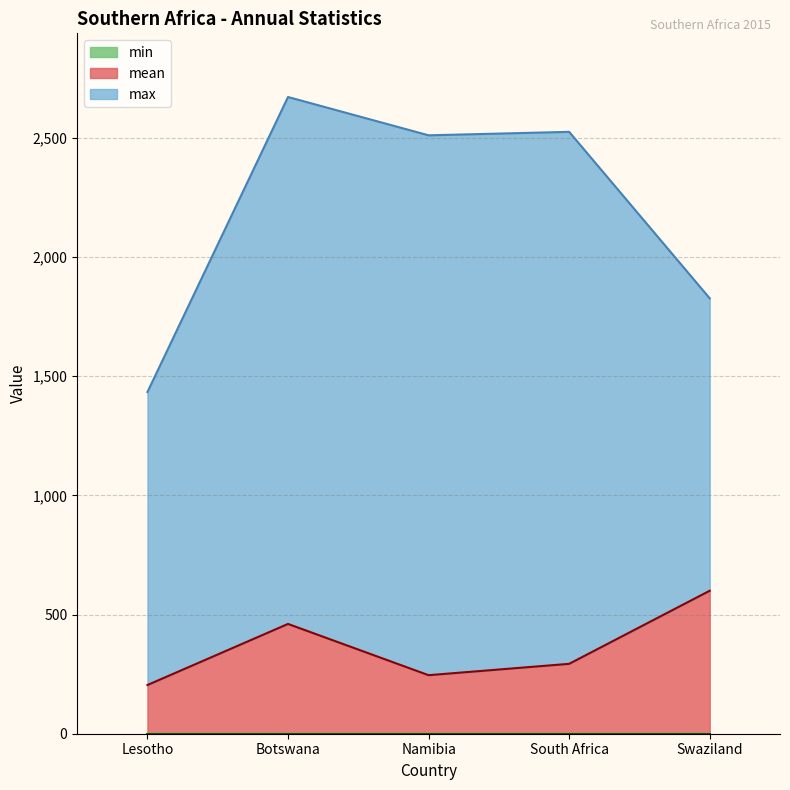

Where is the first local maximum for max?

Botswana